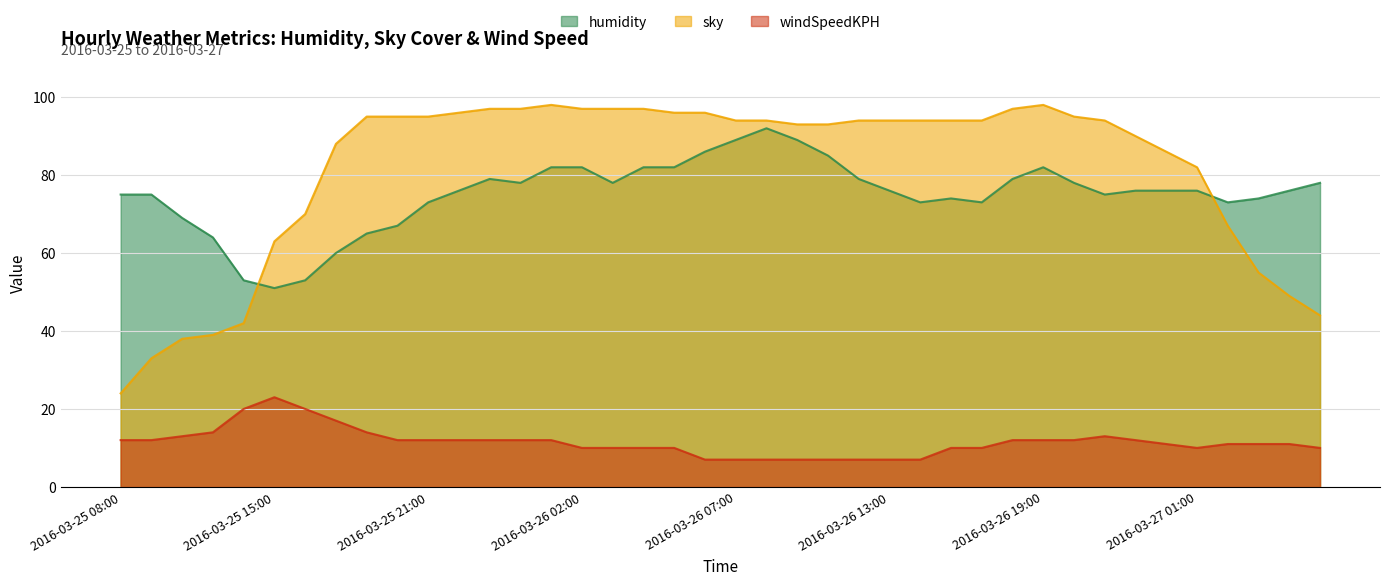

What is the average value of the windSpeedKPH series?

11